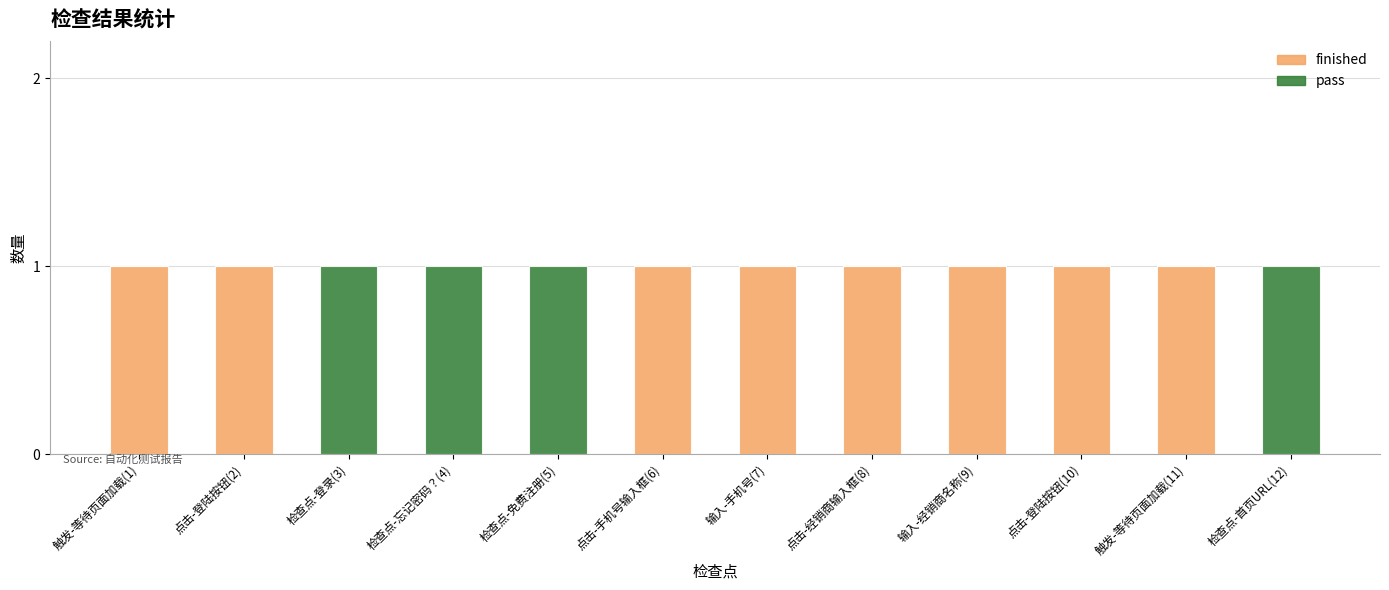

The value of finished at 点击-经销商输入框(8) is 1. True or false?

True